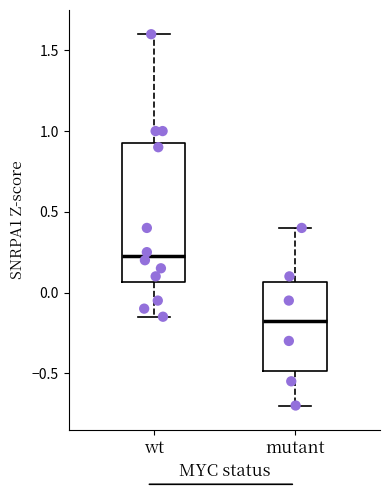

Where is the lower edge of the box for wt on the y-axis? The values are not printed on the chart, so give them approximately, as read against the axis.

0.05